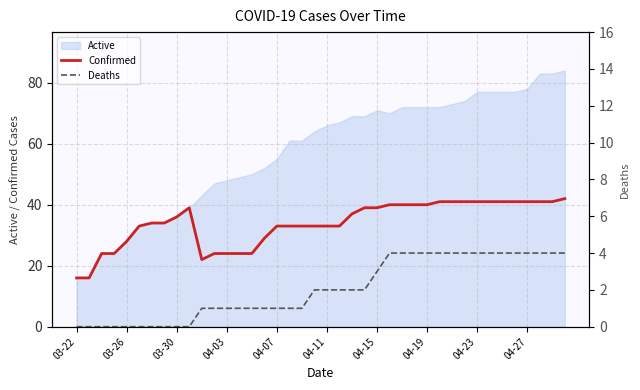

The Confirmed series shows 33 at 04-07. True or false?

True